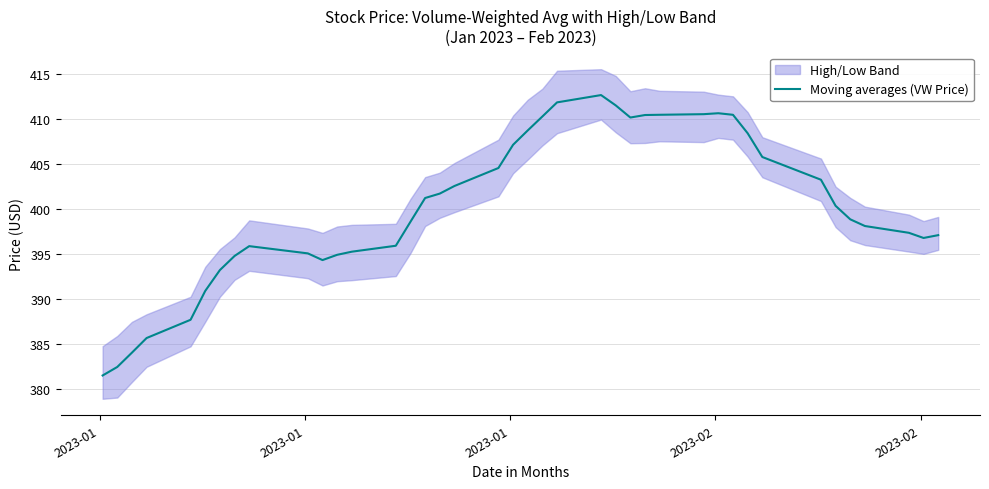

What is the highest value of the Moving averages (VW Price) series?

412.6